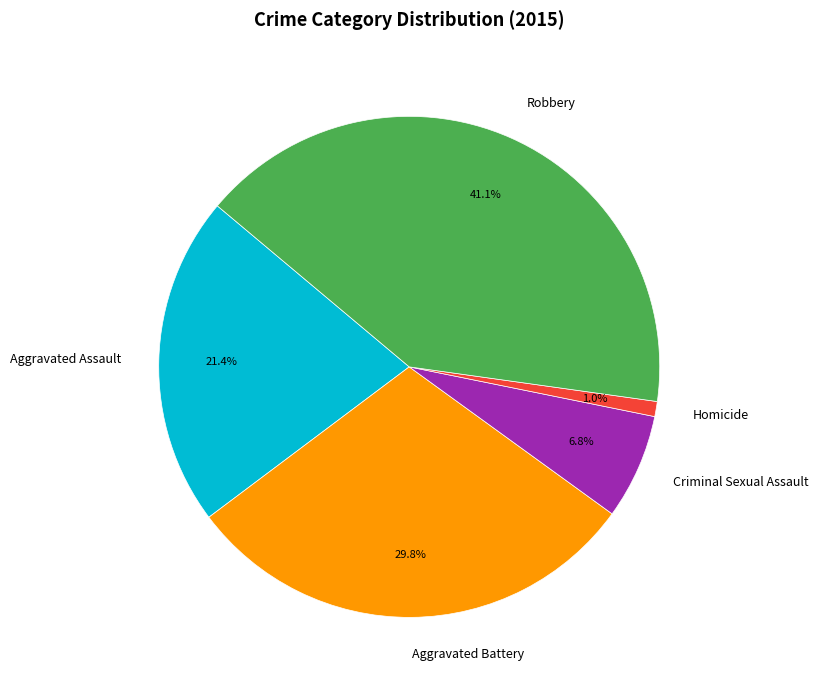

Approximately how many times larger is the value at Criminal Sexual Assault compared to Robbery?

0.2